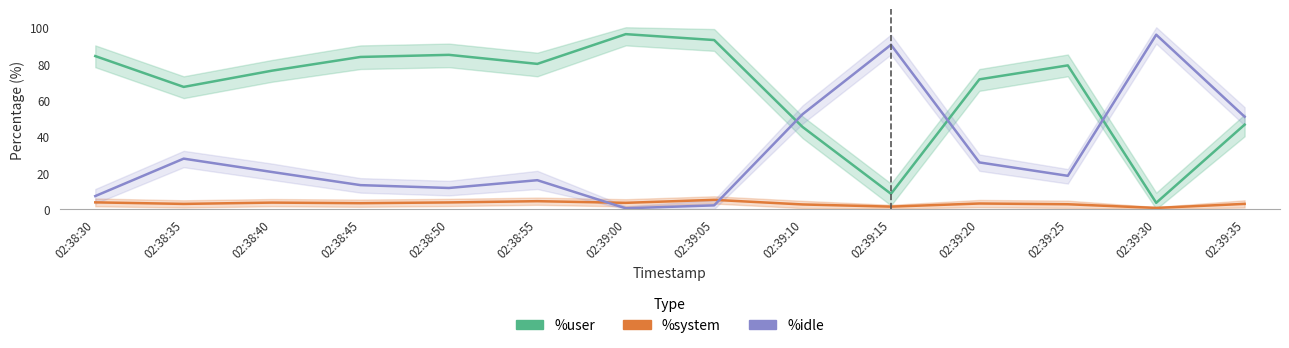

What is the sum of the %user values at 02:39:35 and 02:39:20?

117.8